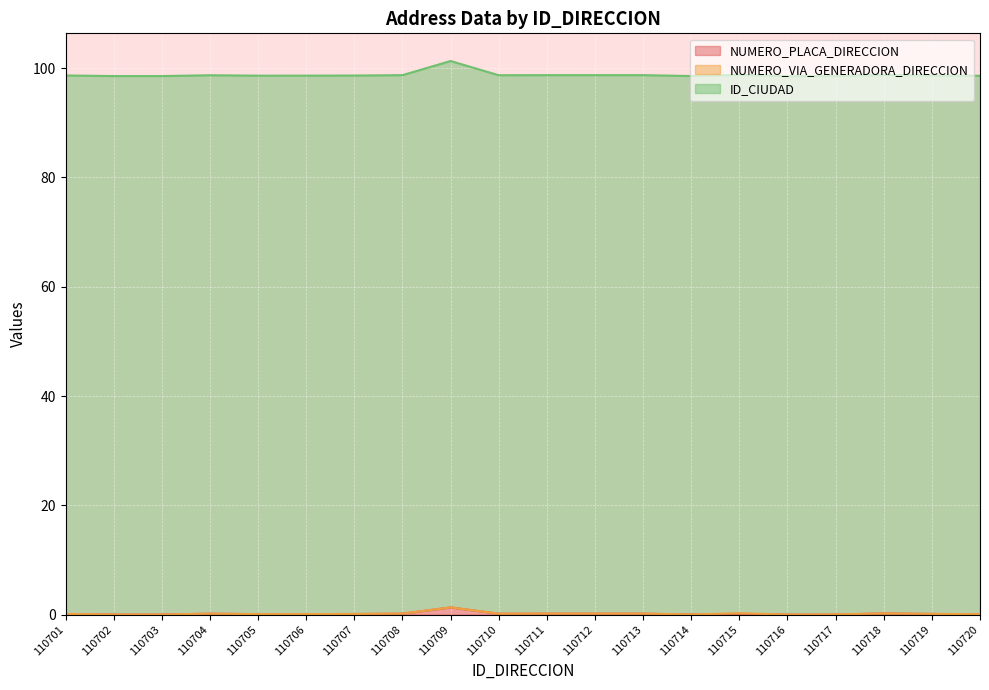

Read the NUMERO_PLACA_DIRECCION value at 110713.

0.2